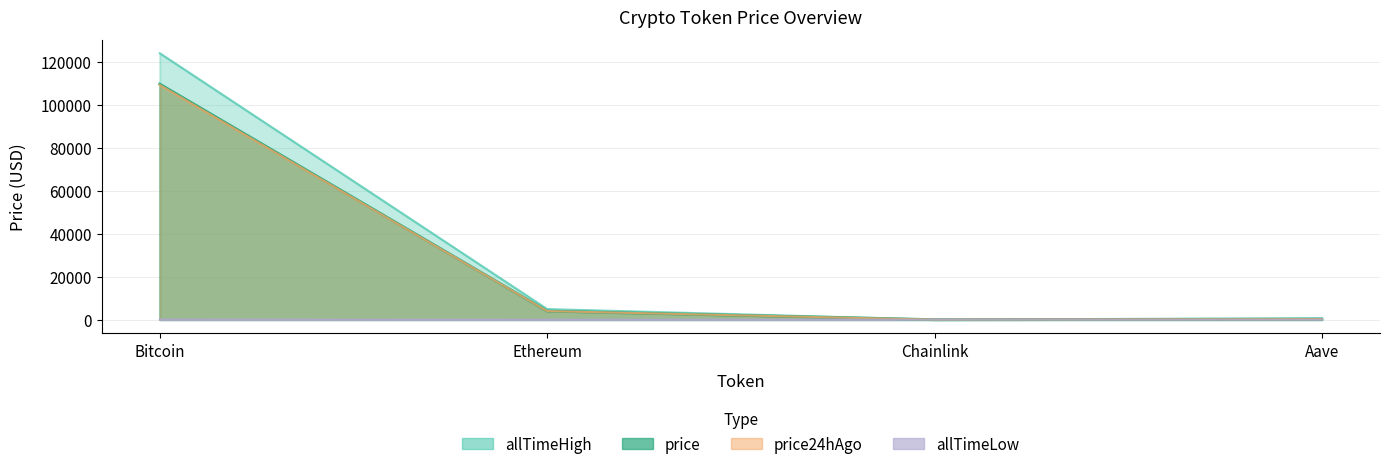

The allTimeLow series shows 0.4 at Ethereum. True or false?

True